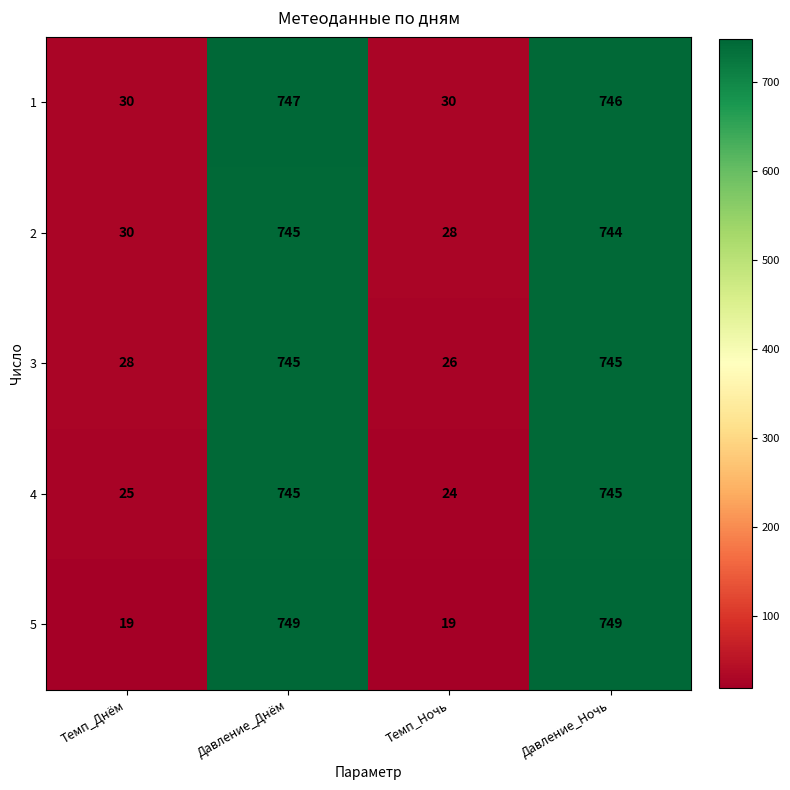

Reading right to left, transcribe all the data shown in this chart.

1: Давление_Ночь=746	Темп_Ночь=30	Давление_Днём=747	Темп_Днём=30
2: Давление_Ночь=744	Темп_Ночь=28	Давление_Днём=745	Темп_Днём=30
3: Давление_Ночь=745	Темп_Ночь=26	Давление_Днём=745	Темп_Днём=28
4: Давление_Ночь=745	Темп_Ночь=24	Давление_Днём=745	Темп_Днём=25
5: Давление_Ночь=749	Темп_Ночь=19	Давление_Днём=749	Темп_Днём=19